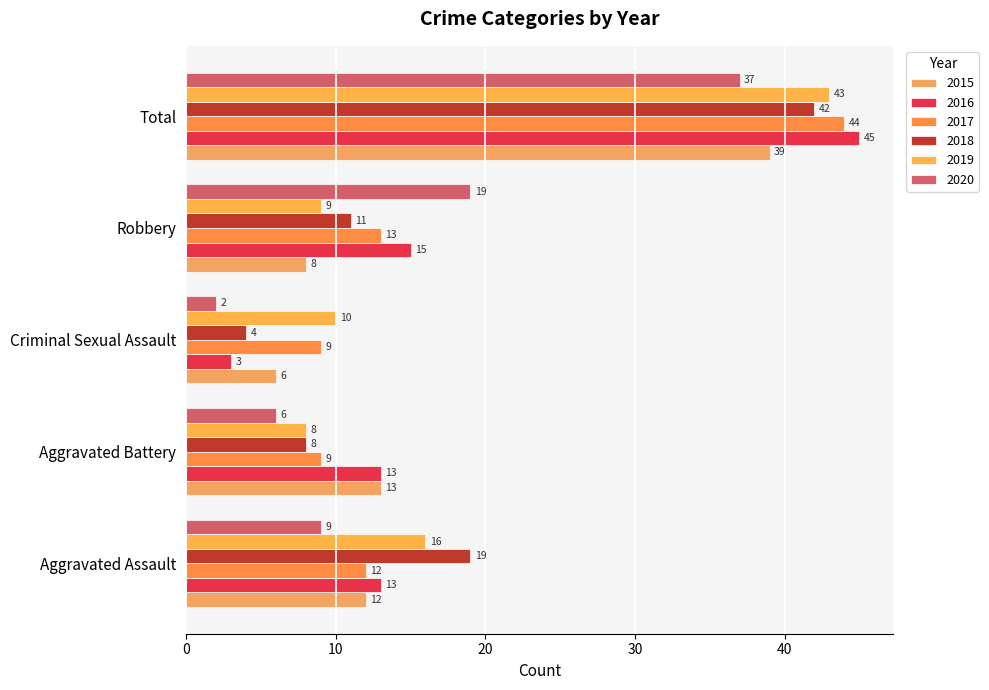

What is the maximum value for 2019?

43